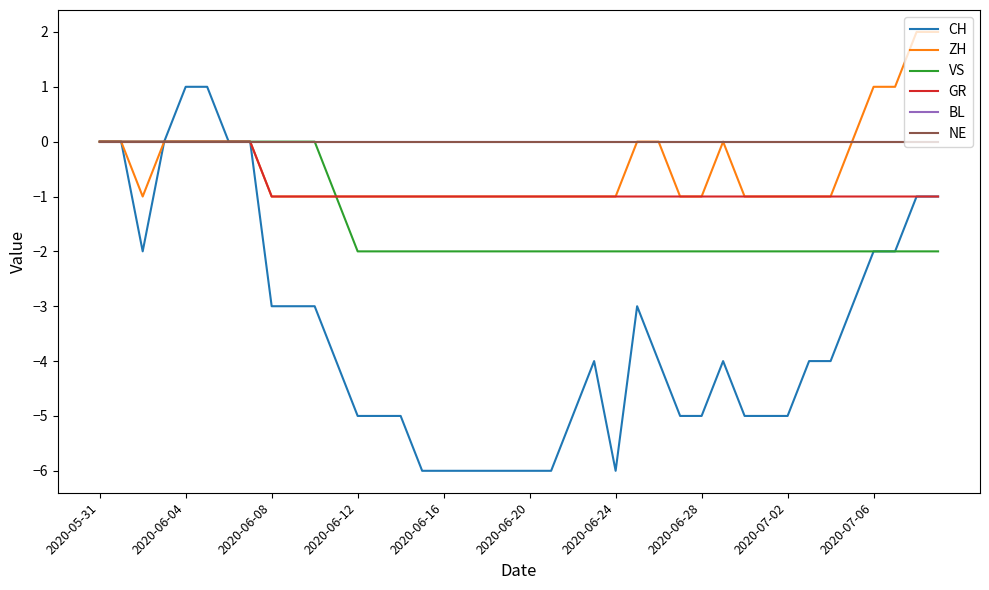

Does the chart have visible grid lines?

No